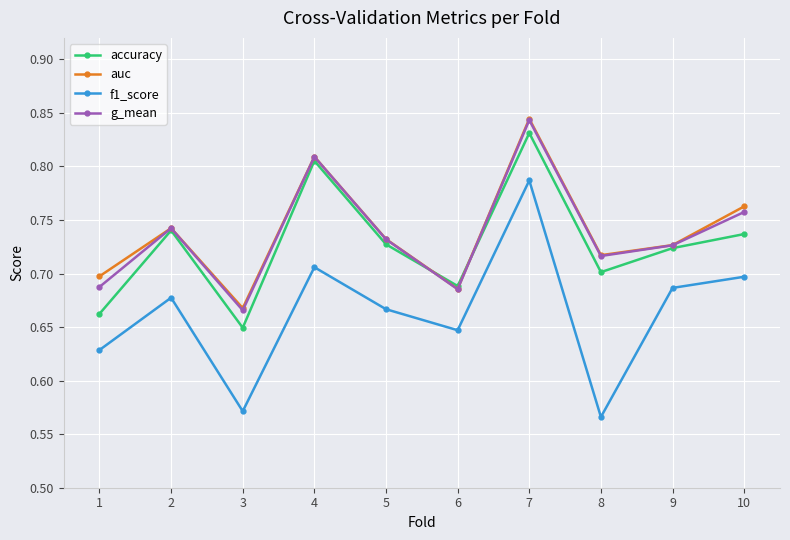

What are all the series names shown in the legend?

accuracy, auc, f1_score, g_mean